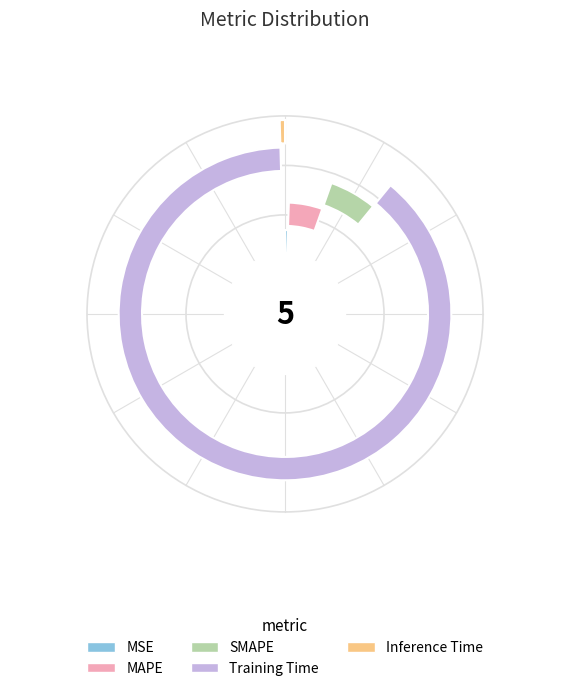

To the nearest percent, what percentage of the pie is MAPE?

5%